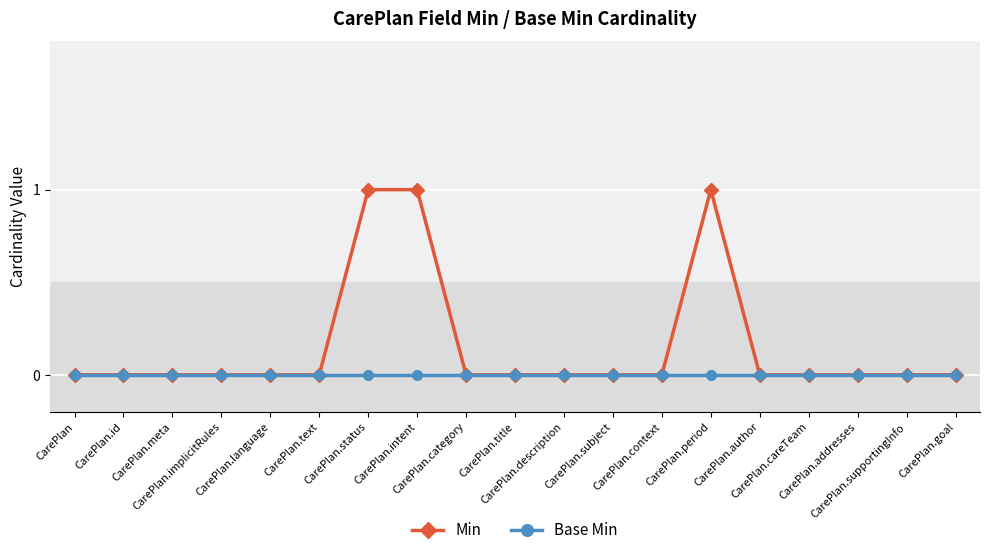

Rank the series by their average value, from lowest to highest.

Base Min, Min